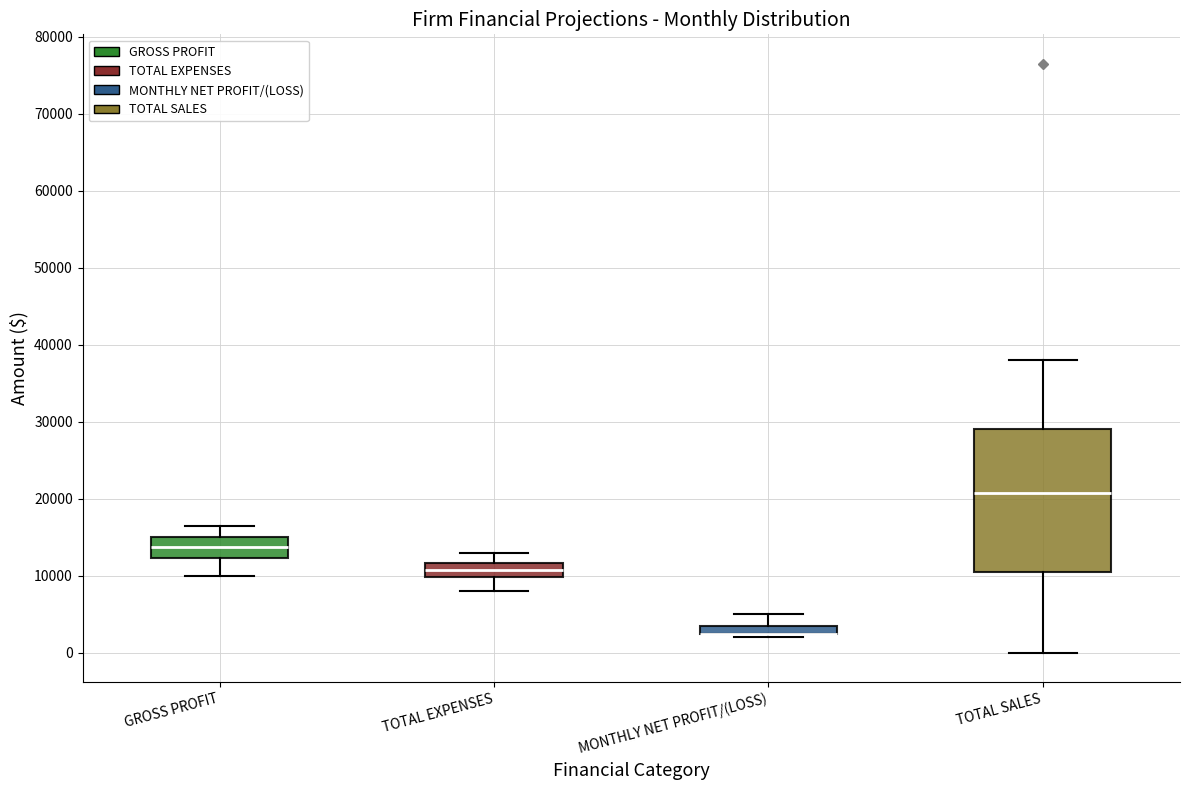

Comparing the boxes themselves (not the whiskers), which one is the tallest?

TOTAL SALES